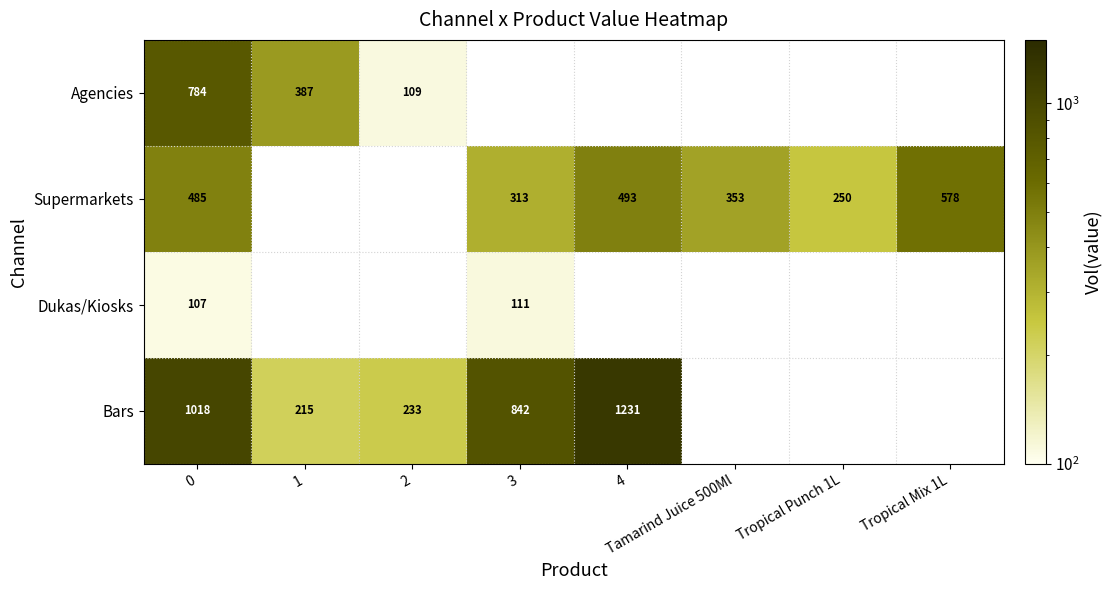

What is the total value across all series at 0?

2394